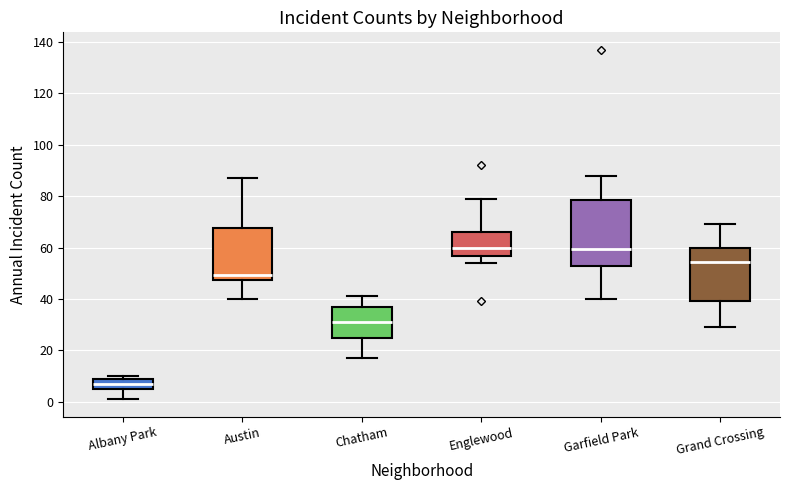

Comparing the boxes themselves (not the whiskers), which one is the tallest?

Garfield Park